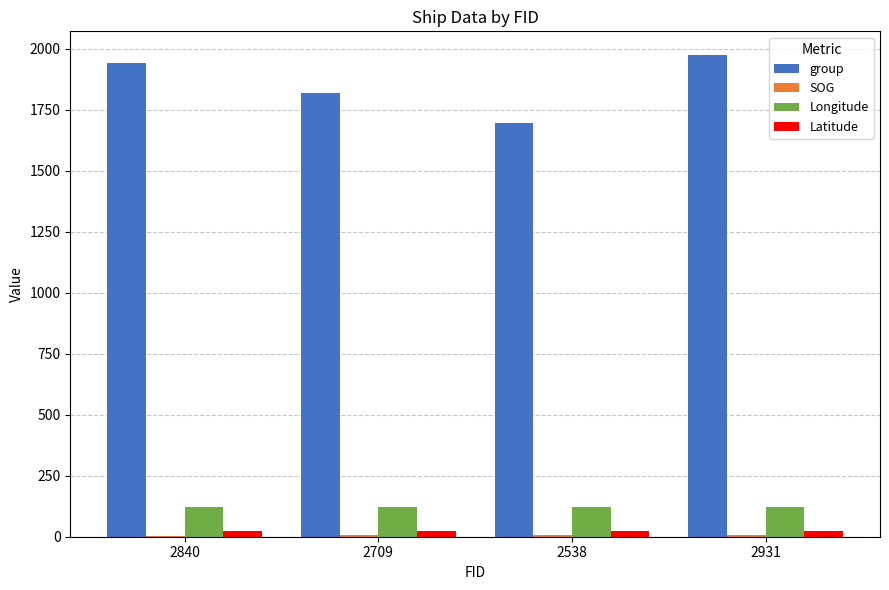

What is the greatest value displayed?

1972.0